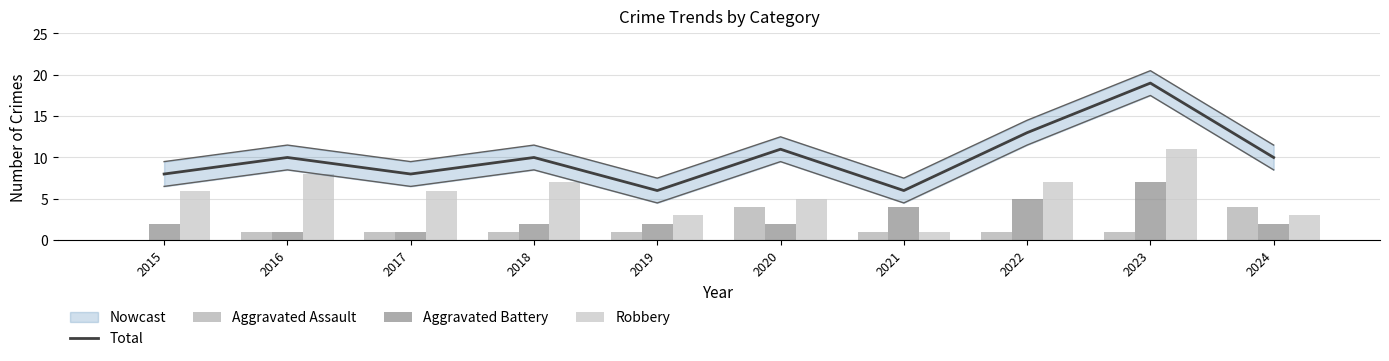

Reading left to right, transcribe all the data shown in this chart.

Total: 2015=8	2016=10	2017=8	2018=10	2019=6	2020=11	2021=6	2022=13	2023=19	2024=10
Aggravated Assault: 2015=0	2016=1	2017=1	2018=1	2019=1	2020=4	2021=1	2022=1	2023=1	2024=4
Aggravated Battery: 2015=2	2016=1	2017=1	2018=2	2019=2	2020=2	2021=4	2022=5	2023=7	2024=2
Robbery: 2015=6	2016=8	2017=6	2018=7	2019=3	2020=5	2021=1	2022=7	2023=11	2024=3